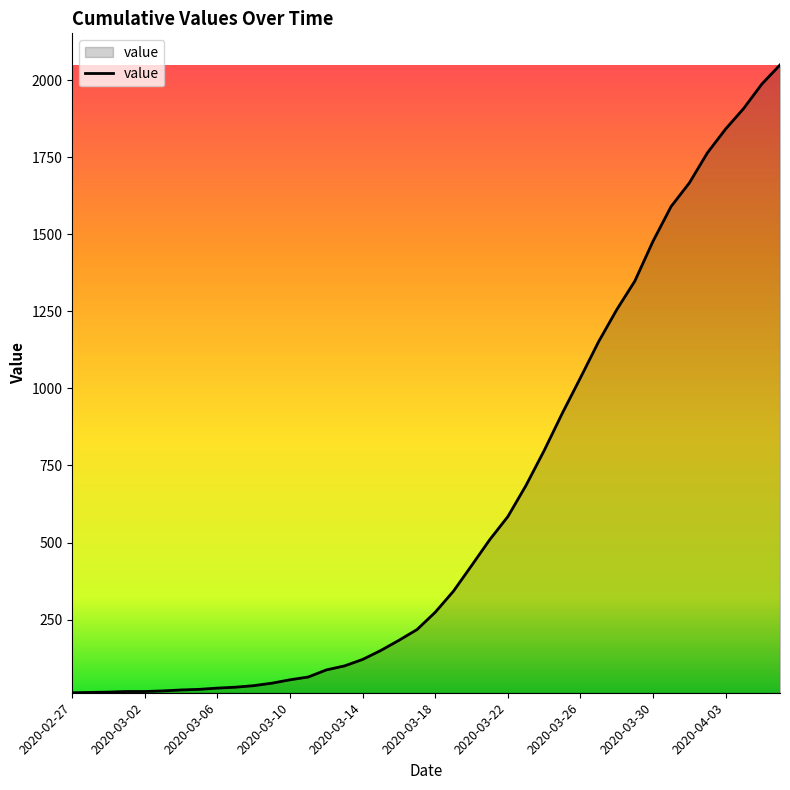

What is the difference between the maximum and minimum values?

2036